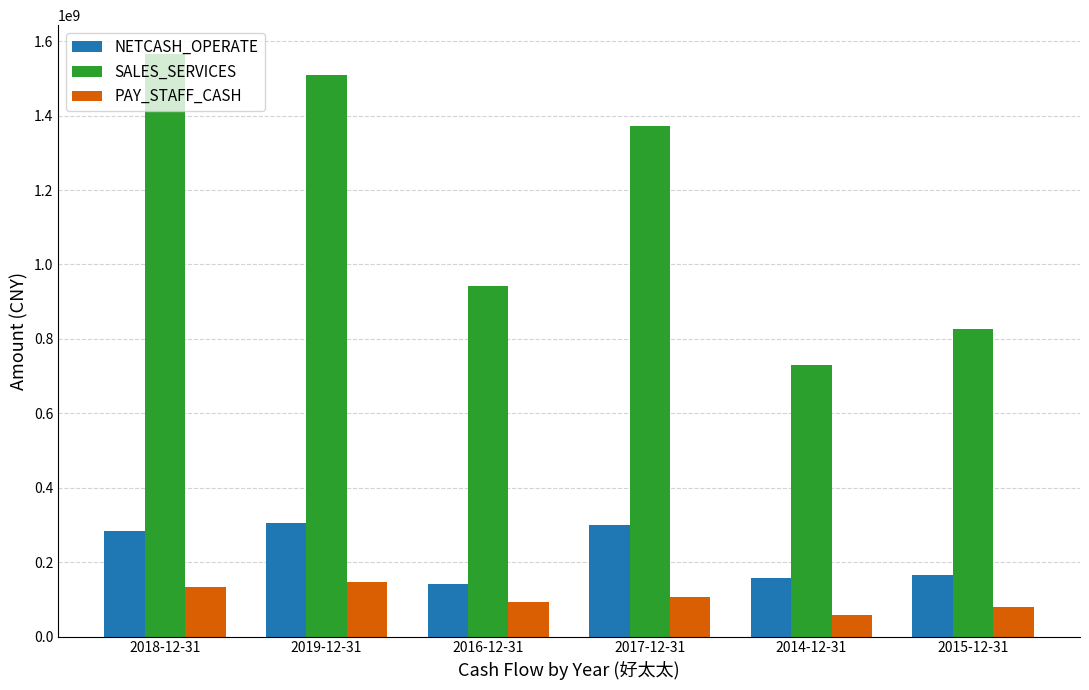

How many values in the SALES_SERVICES series exceed 1373154764?

3